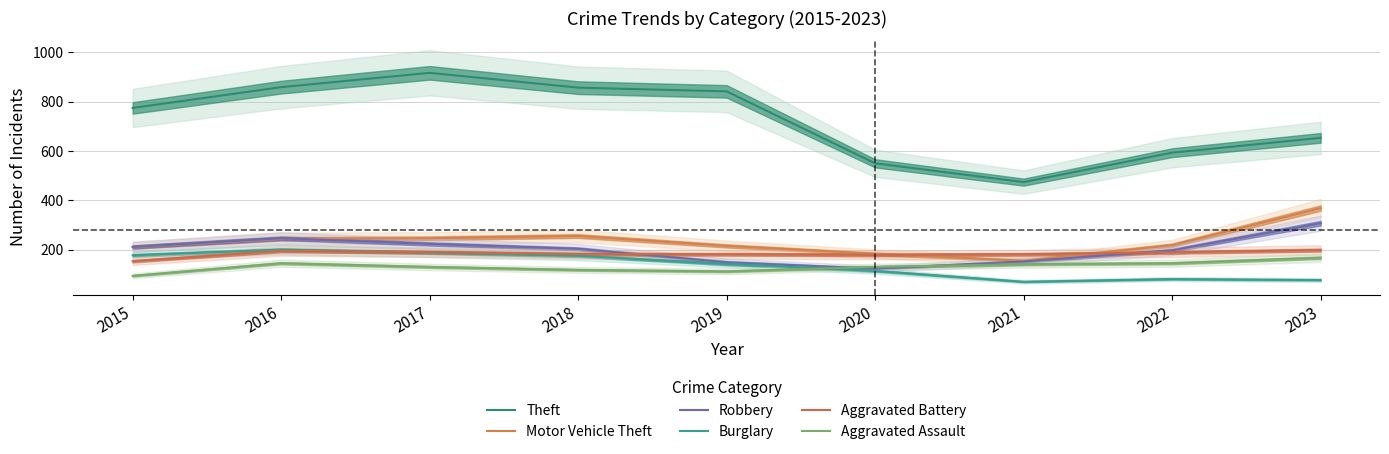

After their last crossing, which series has the higher values: Burglary or Aggravated Assault?

Aggravated Assault